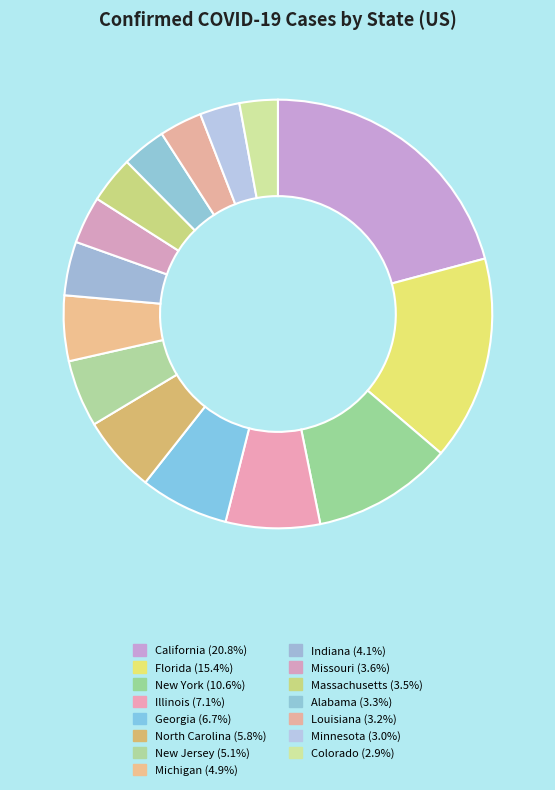

Which category has the biggest portion of the pie?

California